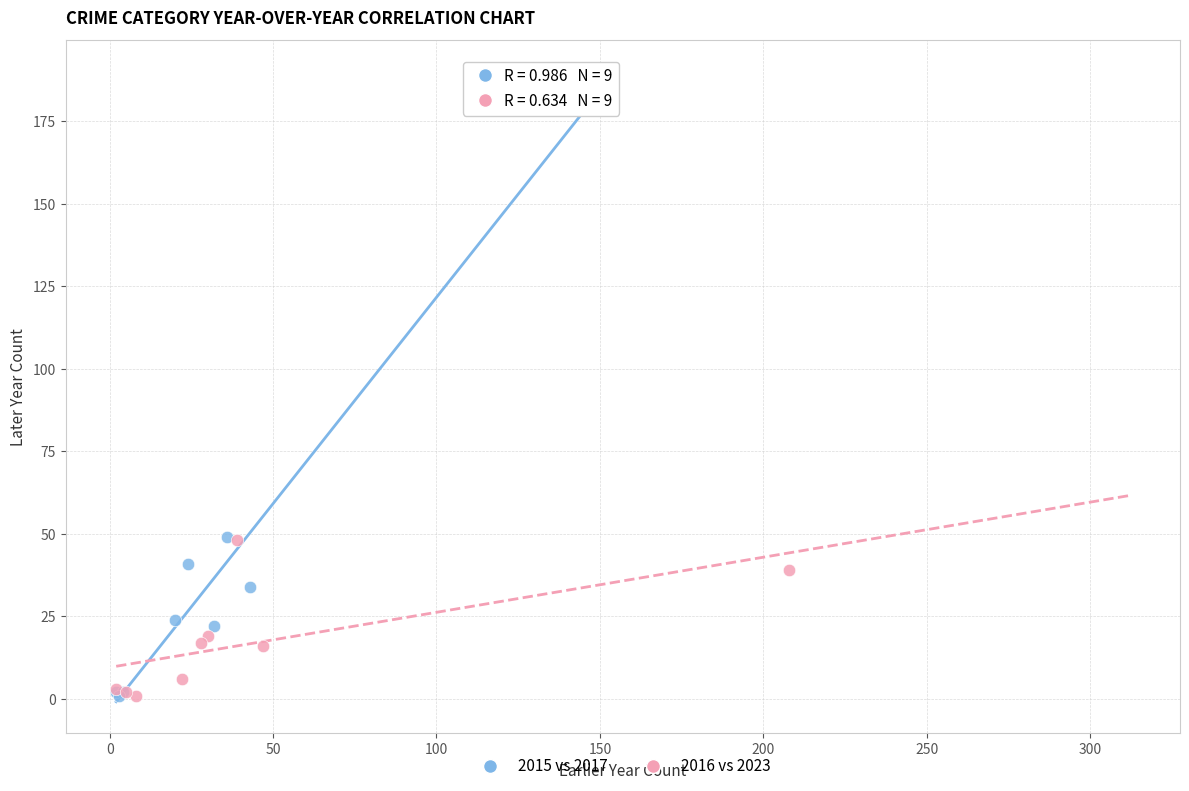

Which series has the widest spread of Y values?

2015 vs 2017